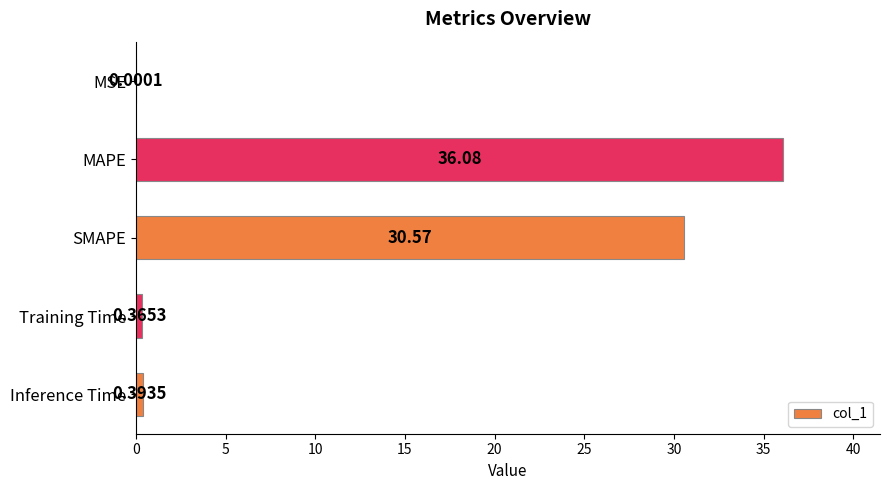

Which label corresponds to the largest value in the chart?

MAPE